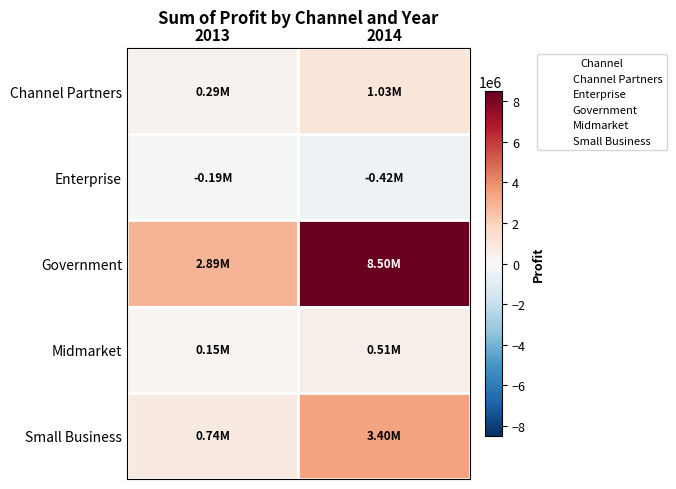

Reading right to left, what are all the values shown in this chart?

Channel Partners: 2014=1026913.9	2013=289889.3
Enterprise: 2014=-420788.1	2013=-193757.5
Government: 2014=8501527.9	2013=2886645.3
Midmarket: 2014=508339.6	2013=151763.5
Small Business: 2014=3399244.5	2013=743924.0